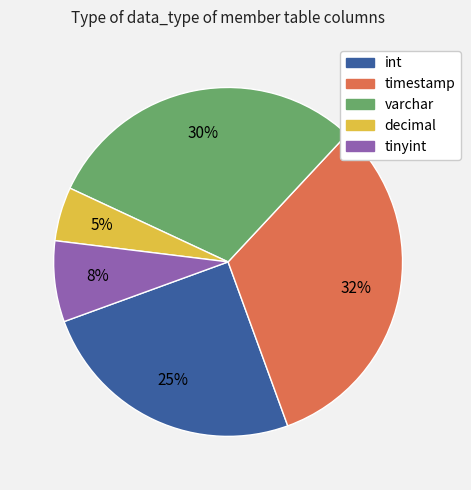

How many slices are in this pie chart?

5